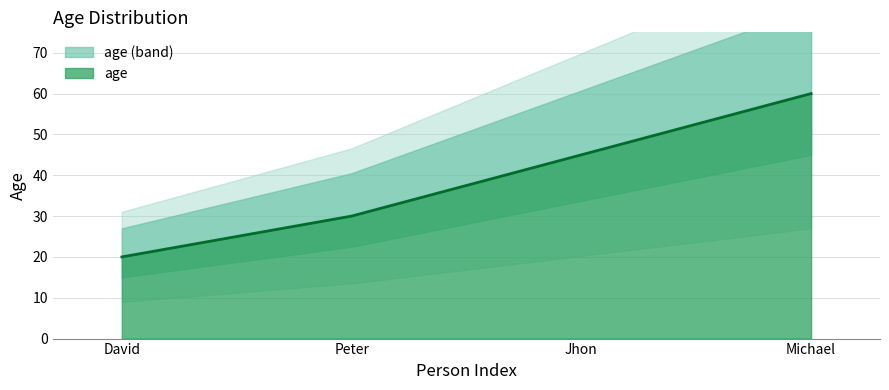

What is the minimum value shown in the chart?

20